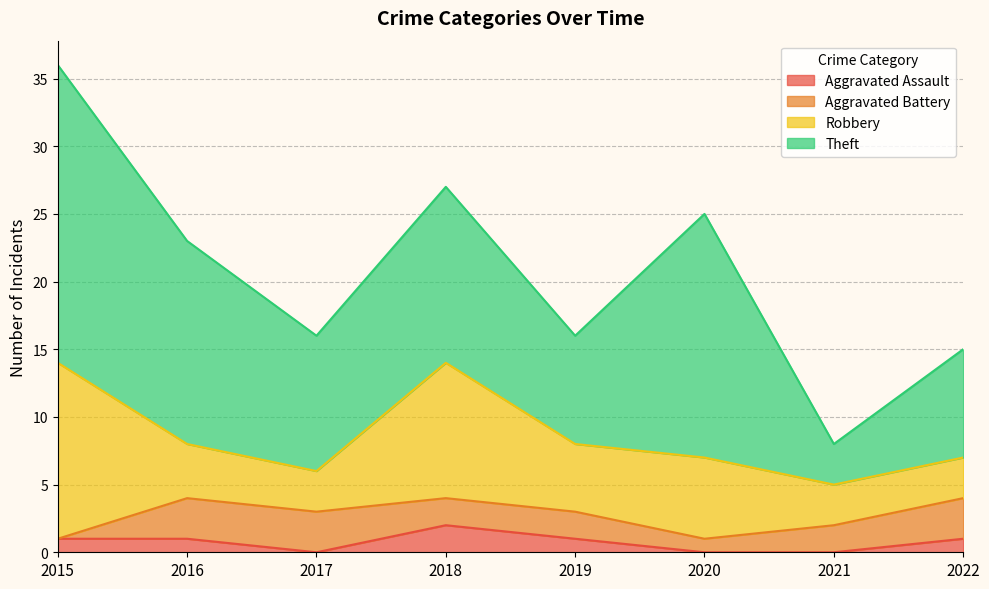

Where do Aggravated Assault and Aggravated Battery first cross each other?

2015 and 2016